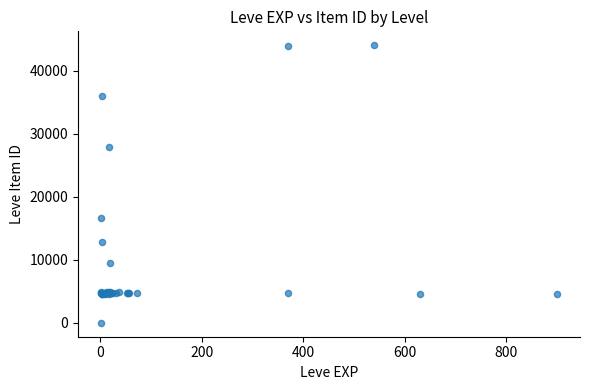

What Y value in the scatter plot is closest to 22050?

16734